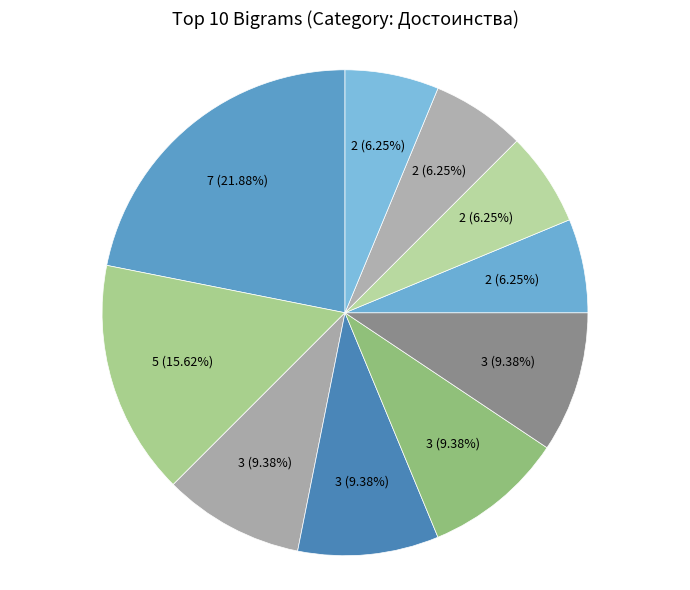

How many slices are in this pie chart?

10